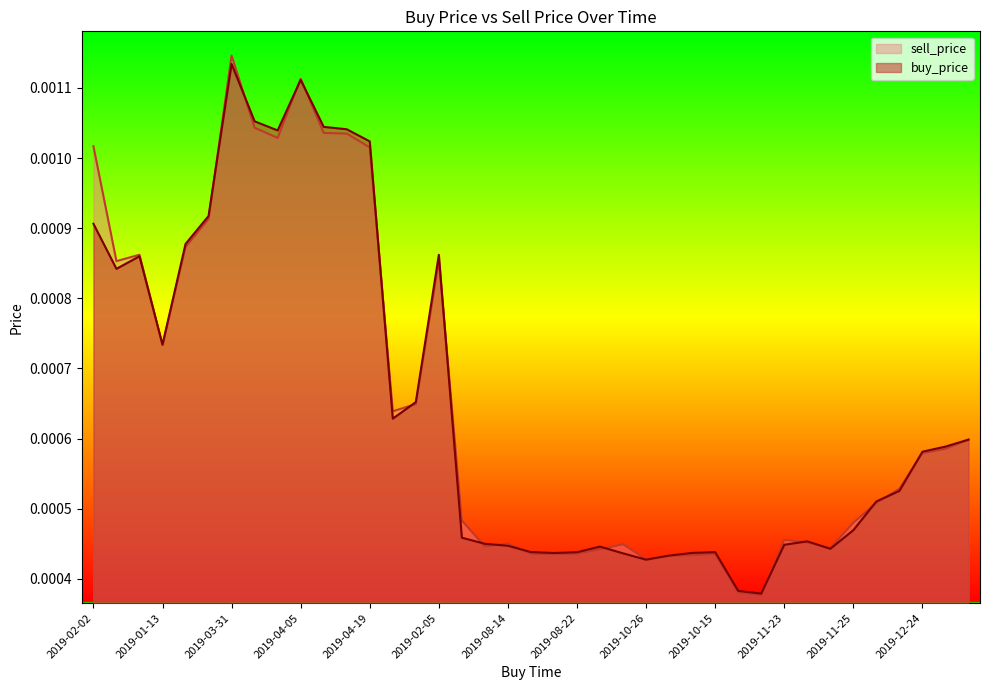

After their last crossing, which series has the higher values: sell_price or buy_price?

buy_price